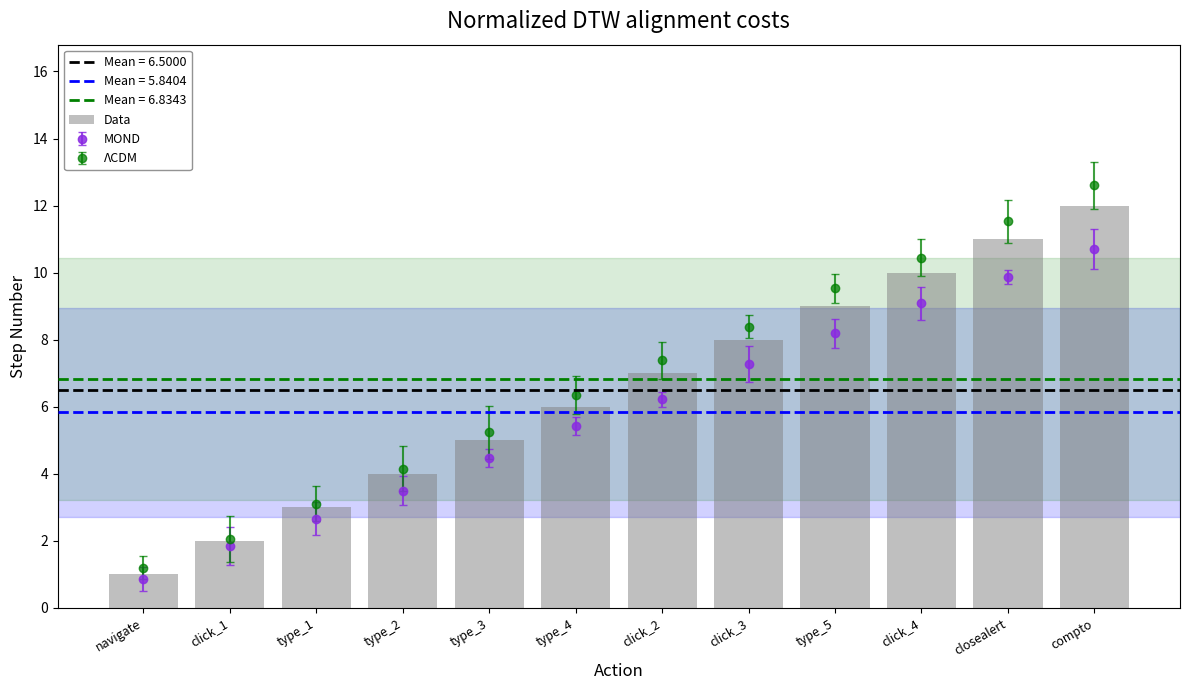

What is the label of the 7th bar from the left?

click_2